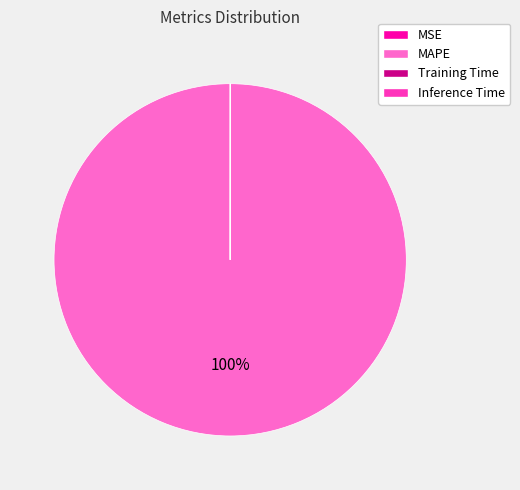

To the nearest percent, what is the difference between the largest and smallest slice percentages?

100%